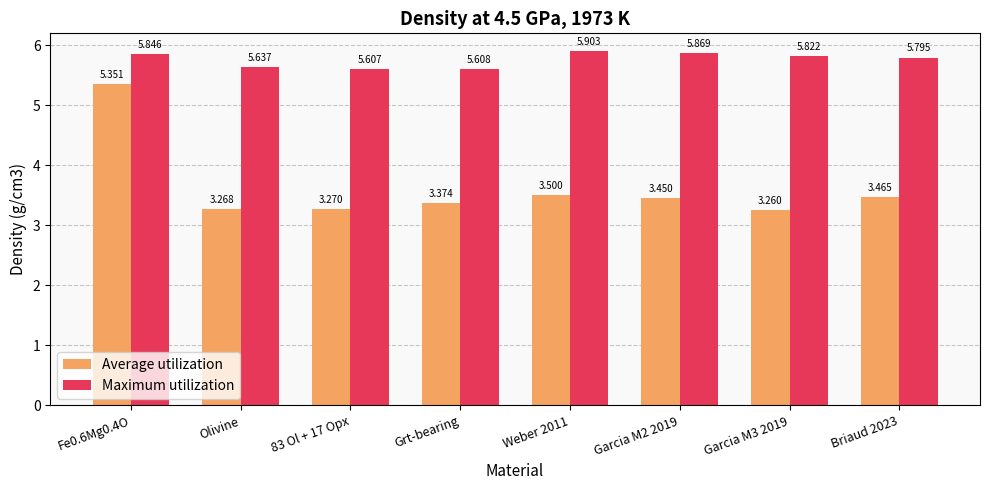

Is the value of Average utilization at Fe0.6Mg0.4O greater than the value of Maximum utilization at Grt-bearing?

No